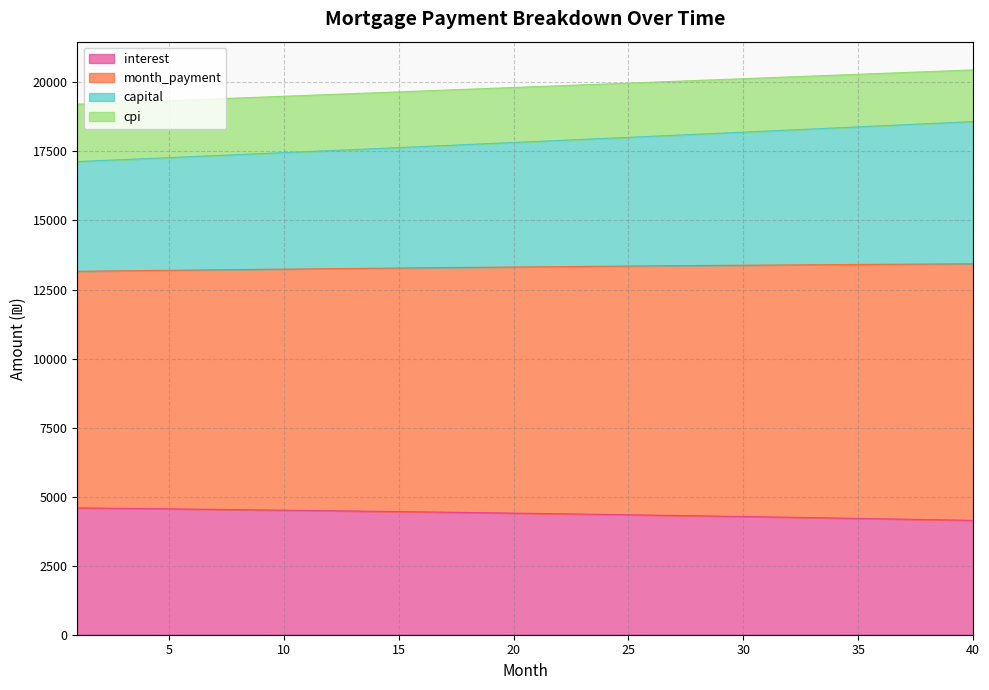

What is the maximum value for interest?

4592.9